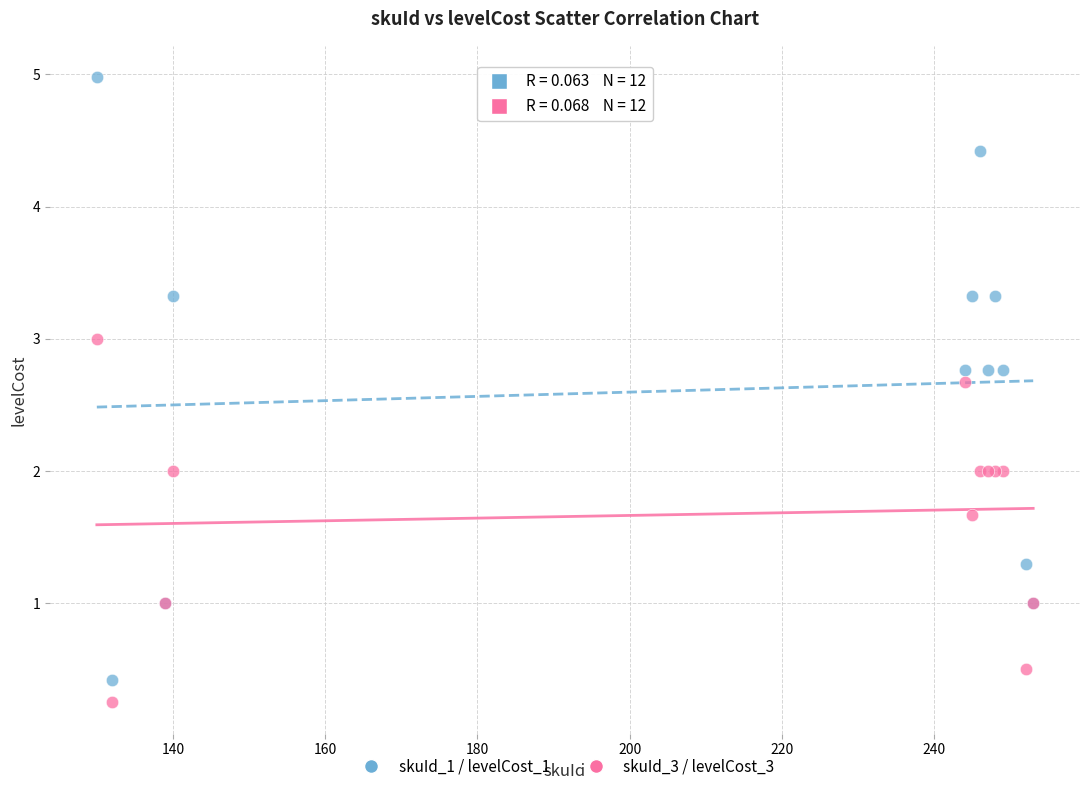

Which series contains the highest Y value?

skuId_1 / levelCost_1